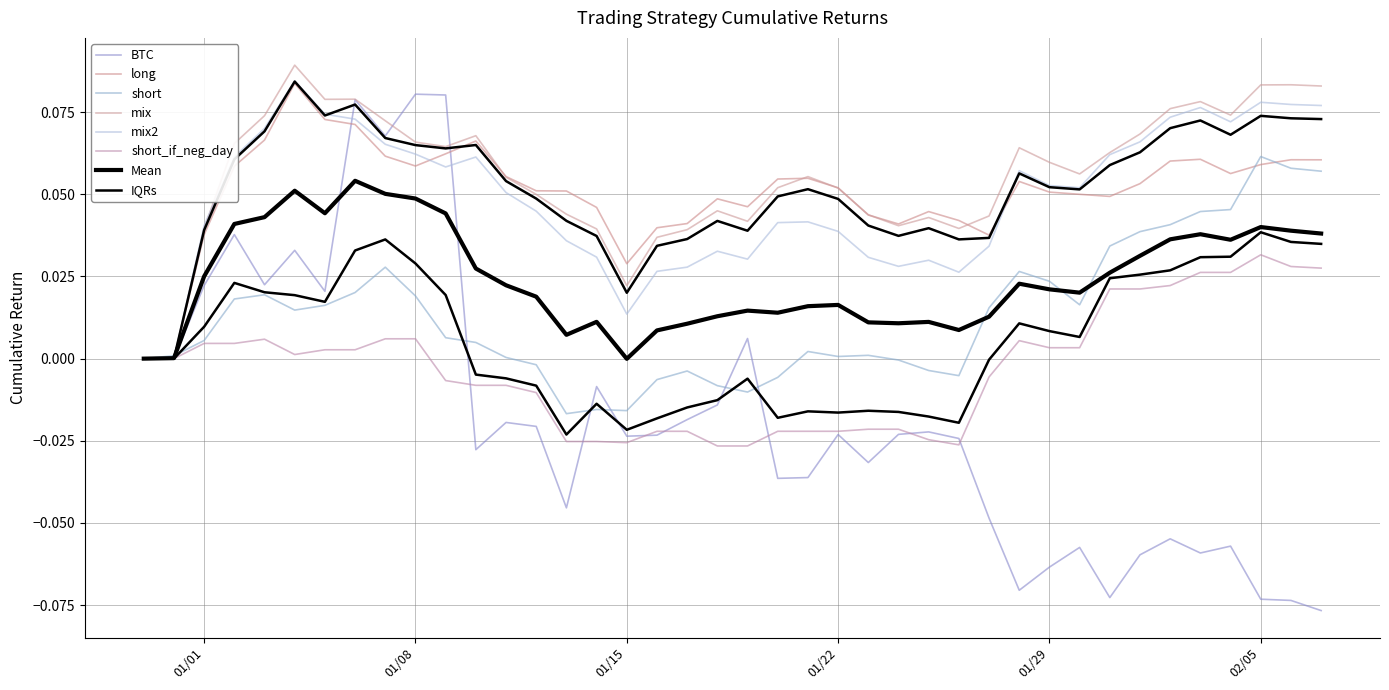

What is the difference between the maximum and minimum values in the mix2 series?

0.1